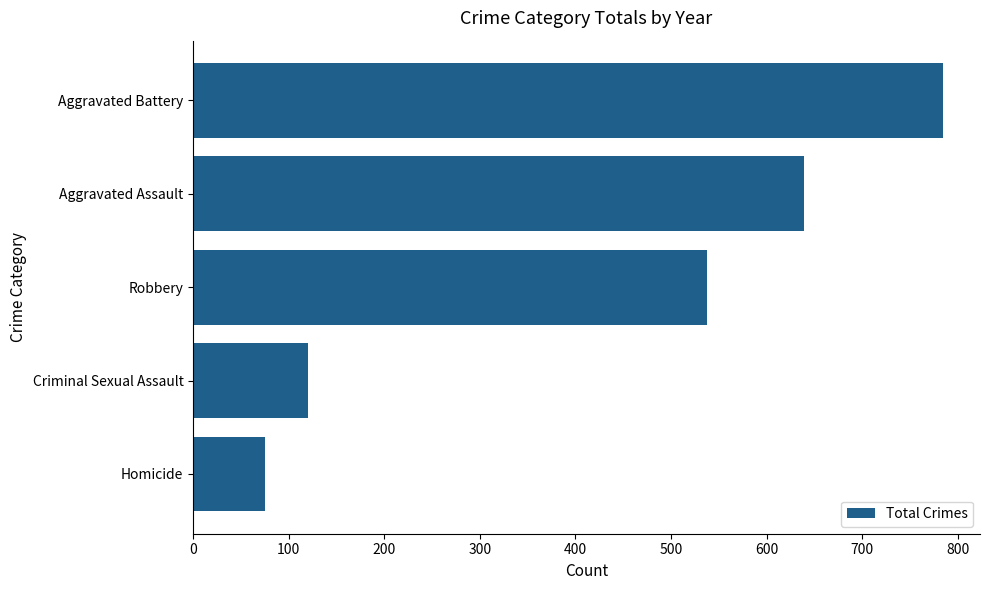

What is the label of the 5th bar from the top?

Homicide